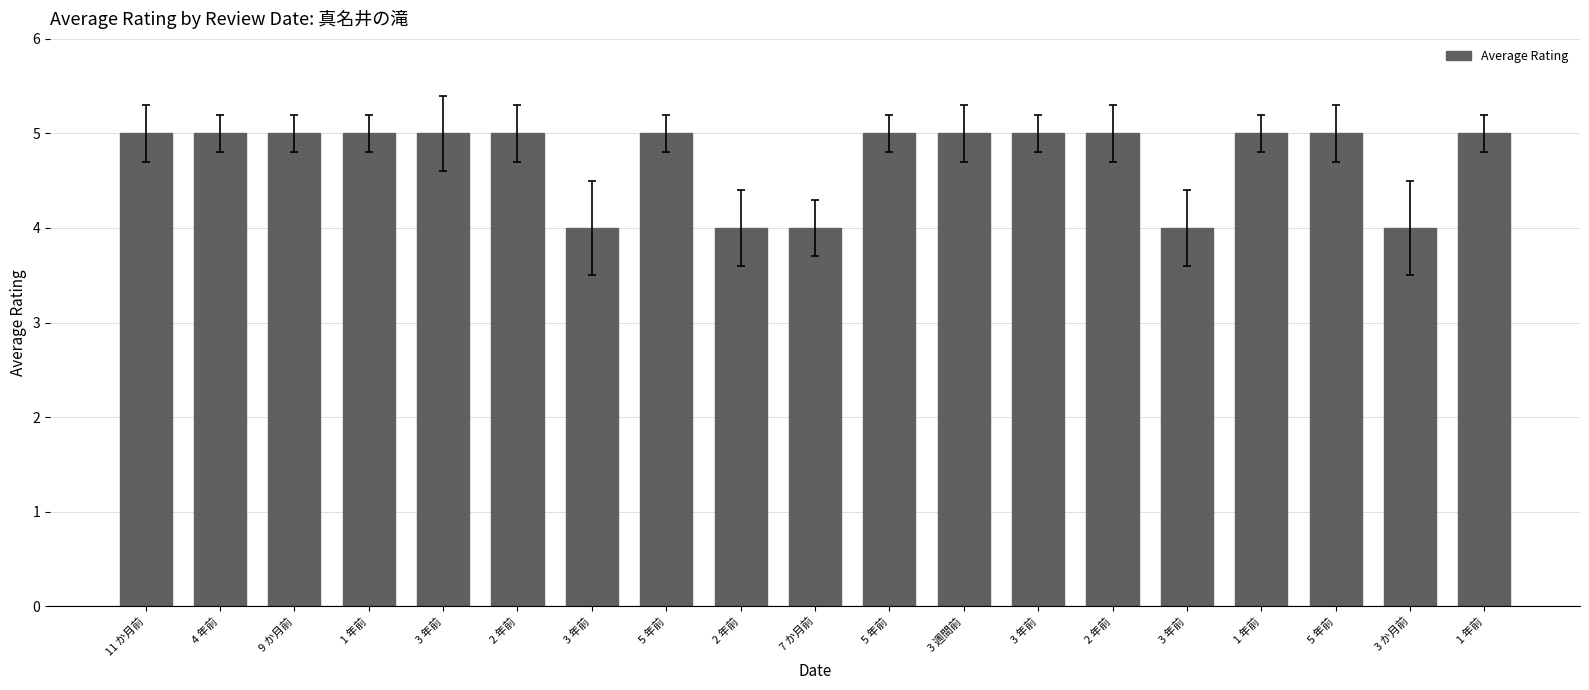

The value at 2 年前 is 2. True or false?

False